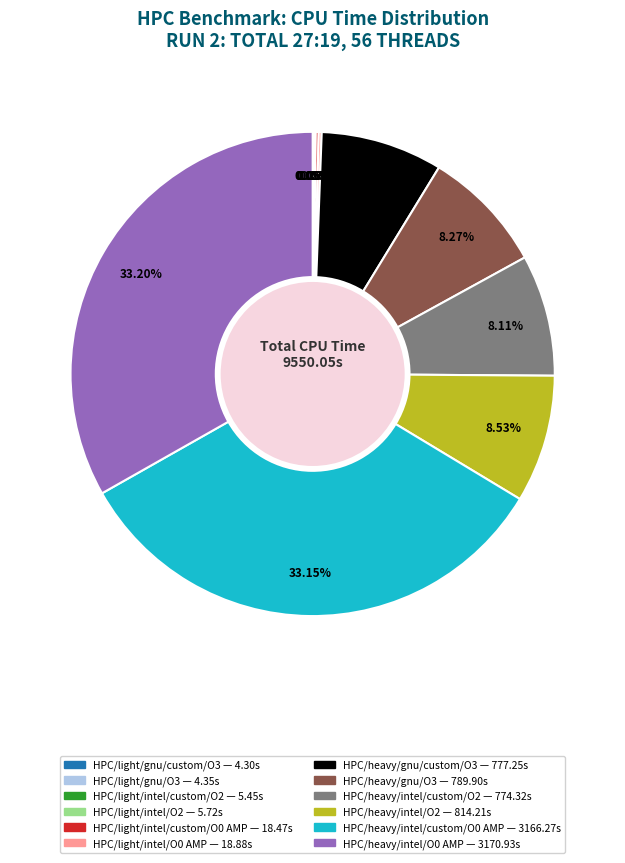

Does any single category account for the majority?

No